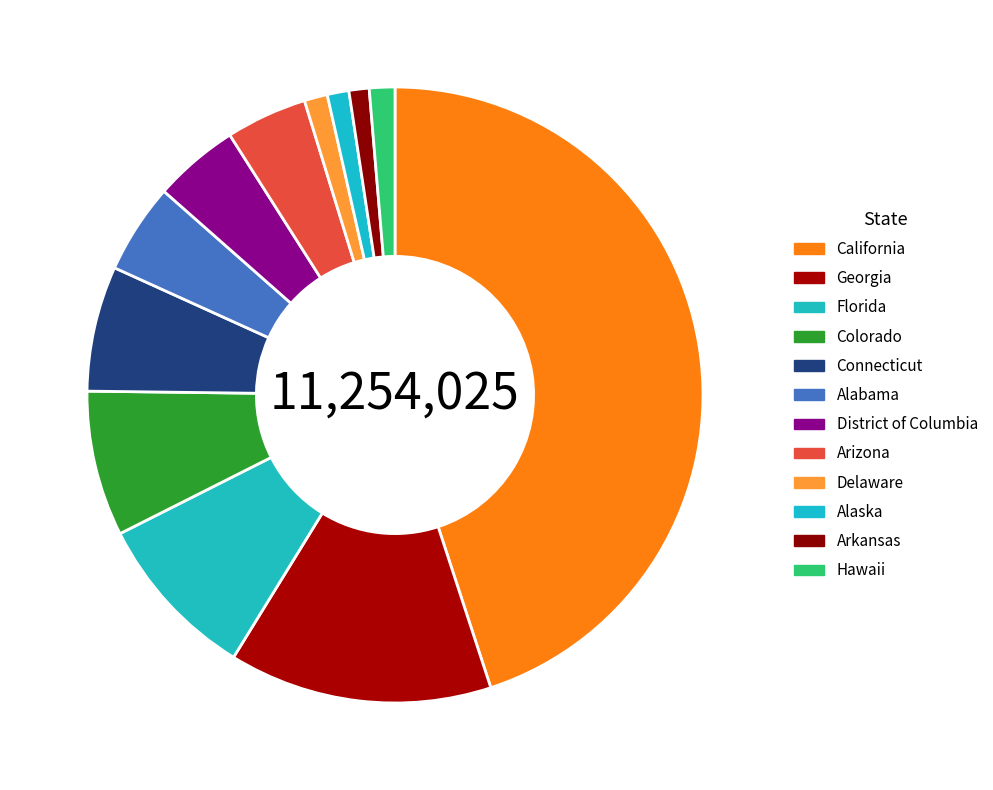

Count the number of slices in the pie.

12